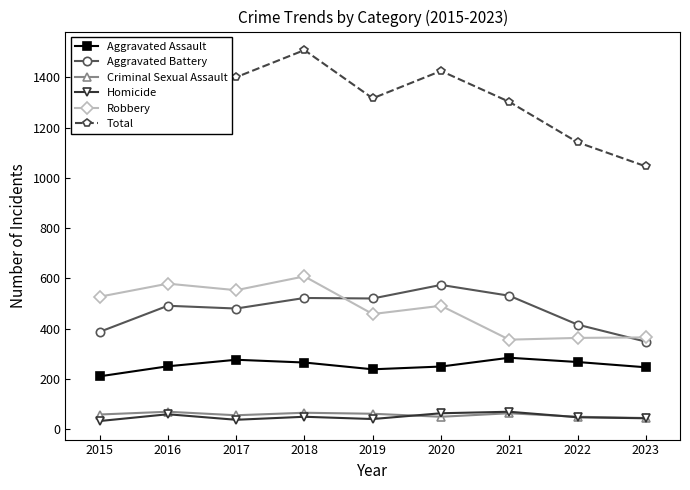

Between 2017 and 2023, which series saw the biggest shift?

Total